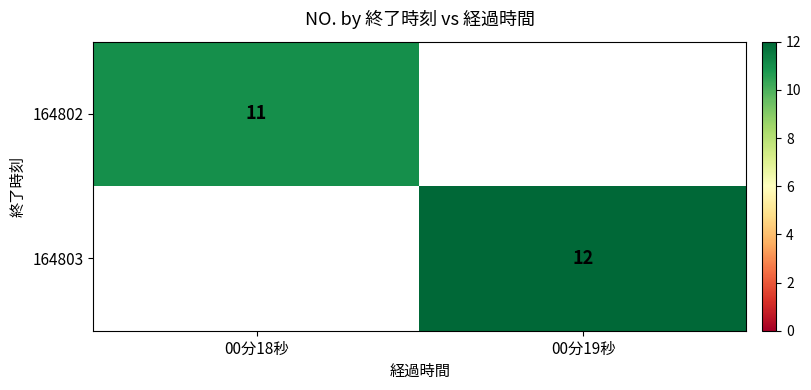

Is it true that 164802 equals 3 at 00分18秒?

False